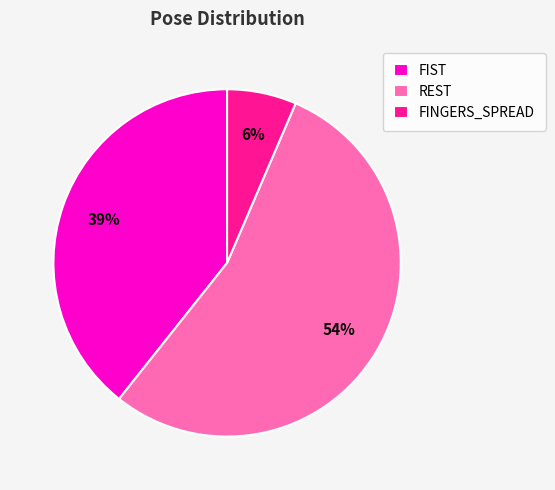

Which category has the biggest portion of the pie?

REST